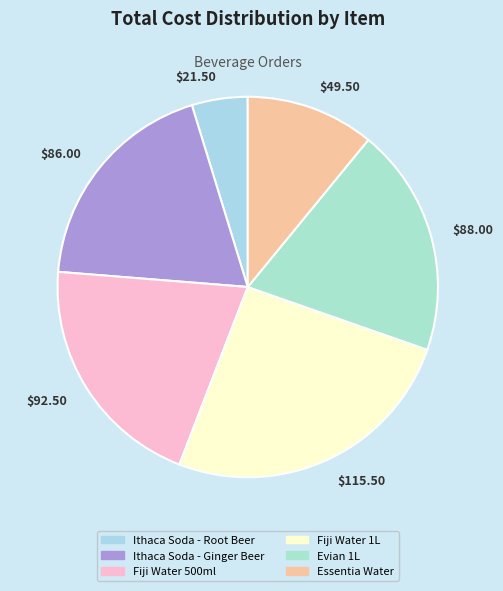

Is it true that Essentia Water is 6% of the pie?

False